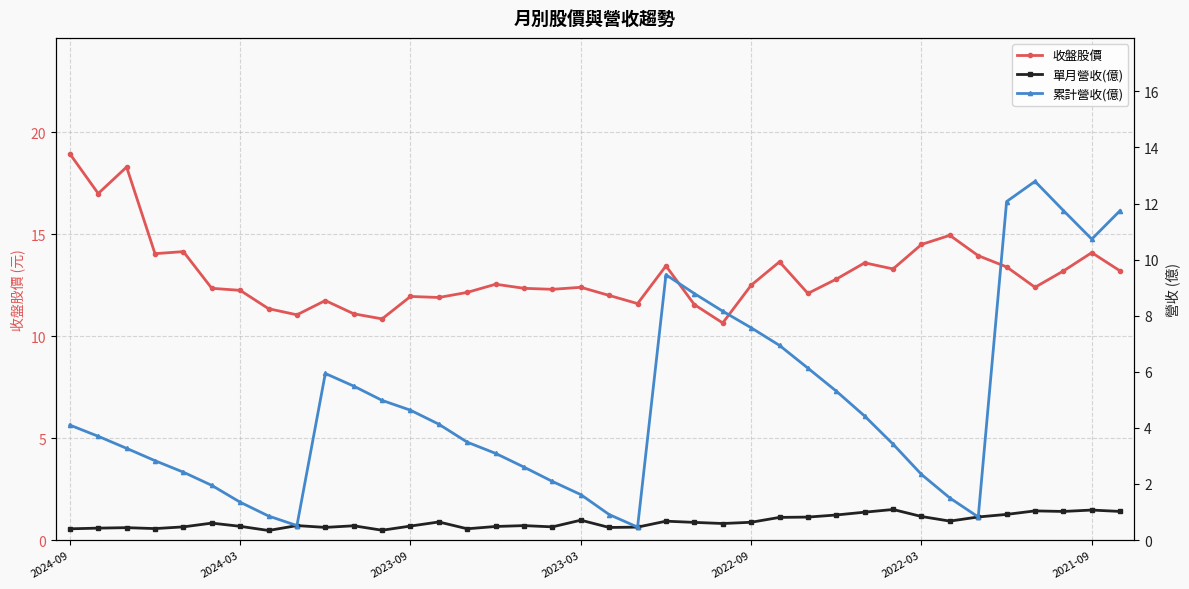

Is this an area chart (filled region under the line)?

No